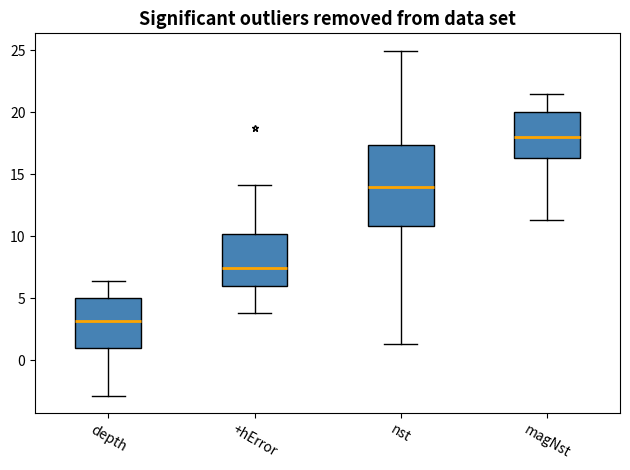

Which box has the highest median line?

magNst